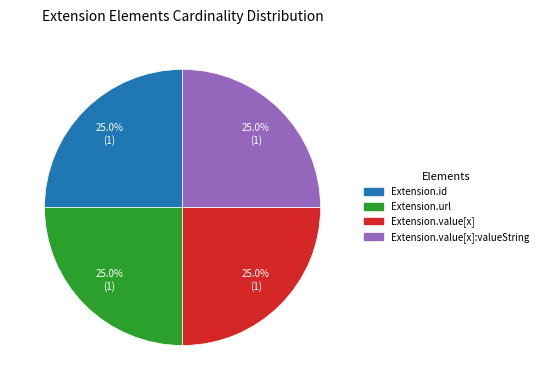

To the nearest percent, what percentage of the pie is Extension.url?

25%